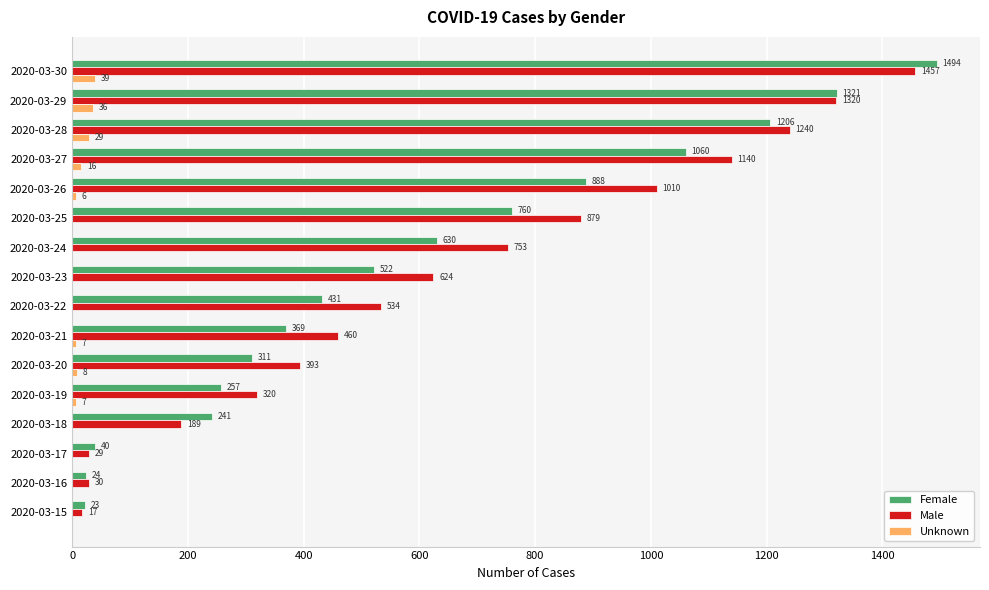

At which label does Male reach its peak?

2020-03-30